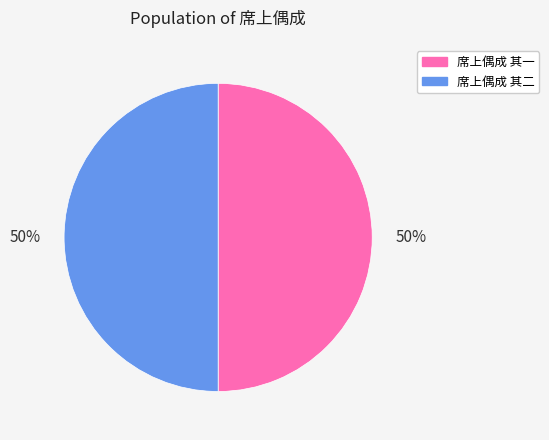

To the nearest percent, what portion does 席上偶成 其一 represent?

50%